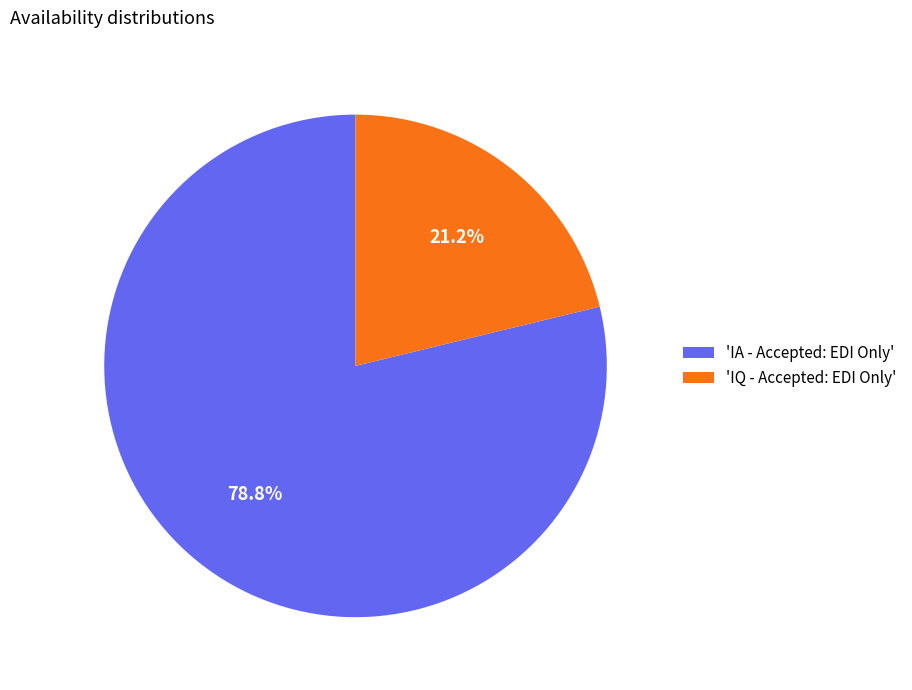

Is there any slice that represents more than half of the pie?

Yes